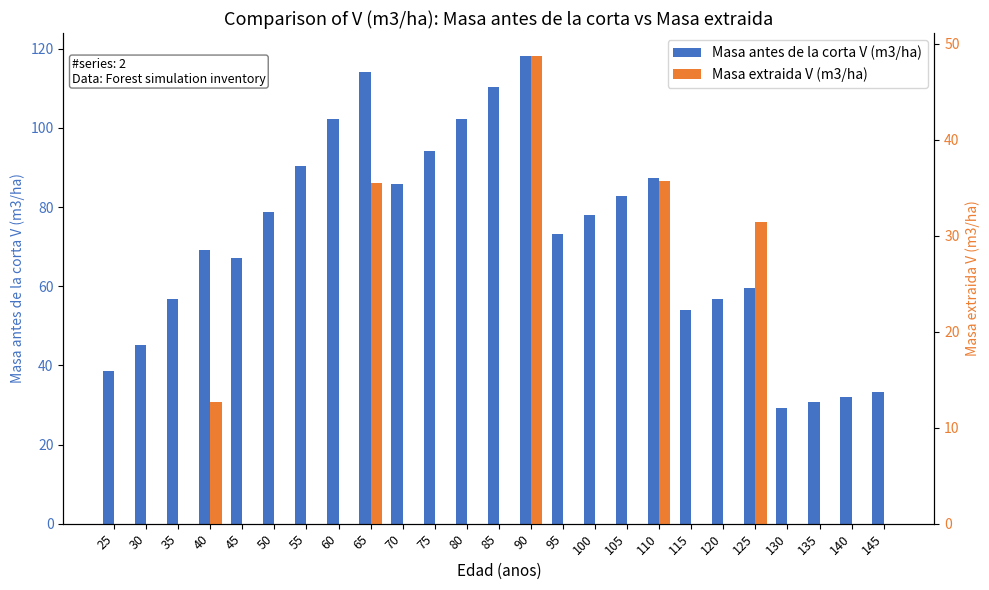

Which has a higher value, 60 or 55?

60